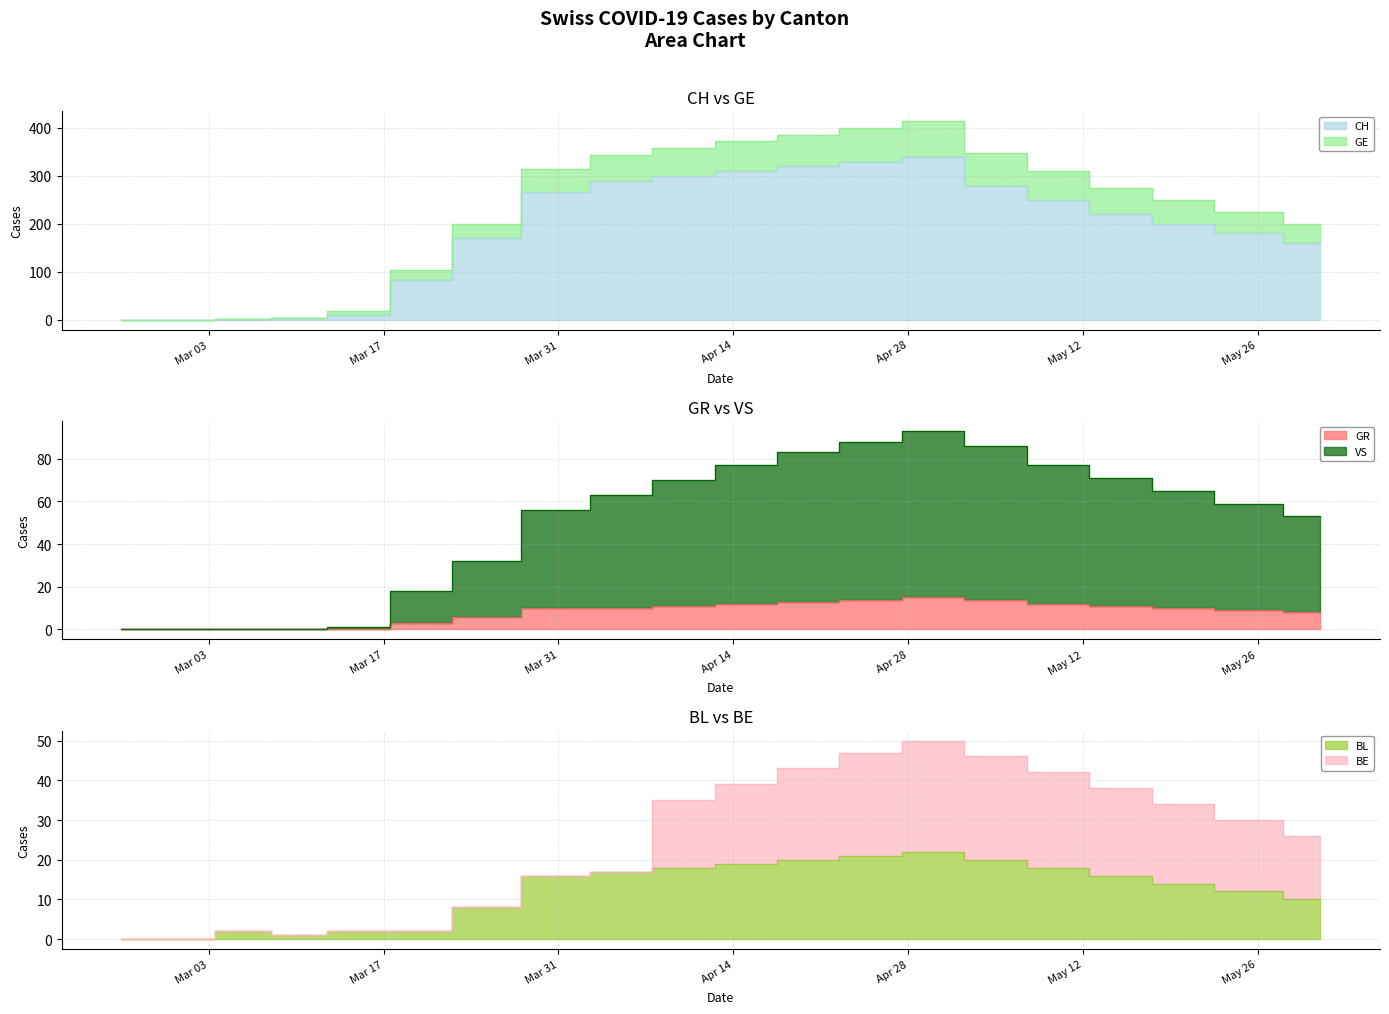

Count the number of categories in the chart.

20